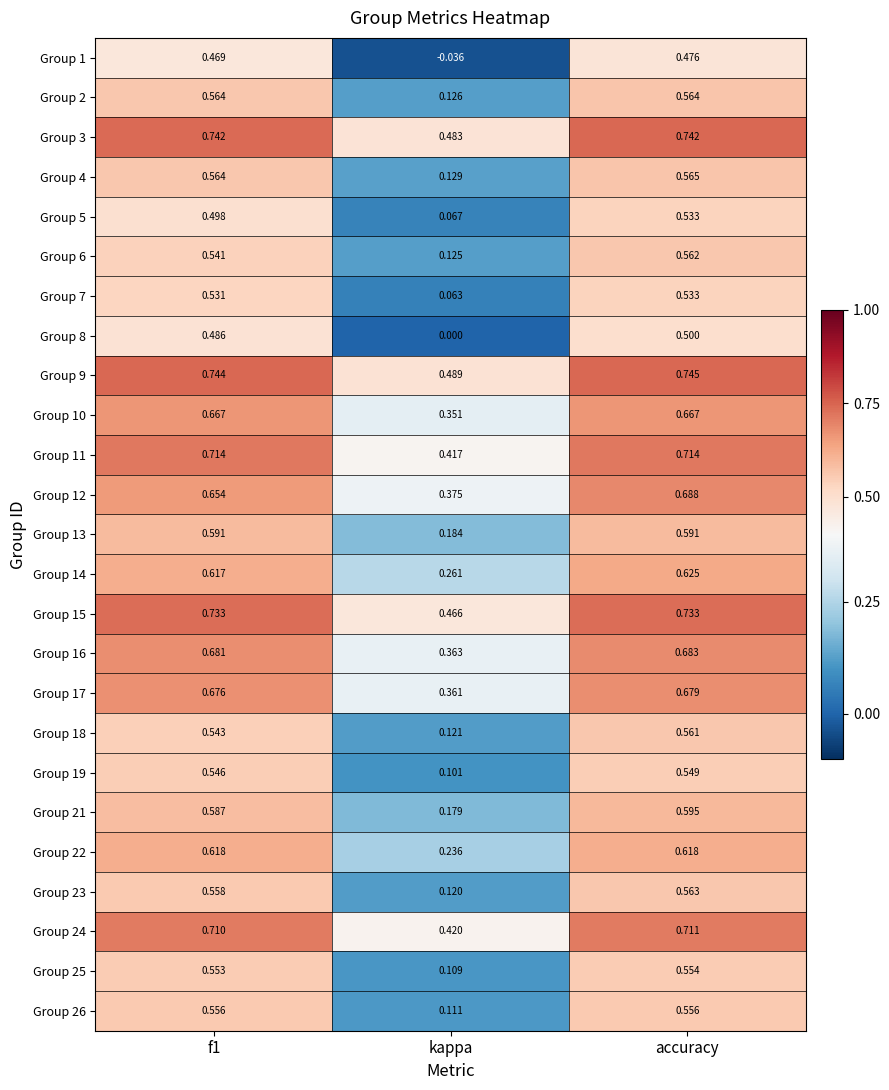

At which category does the chart reach its minimum across all series?

kappa